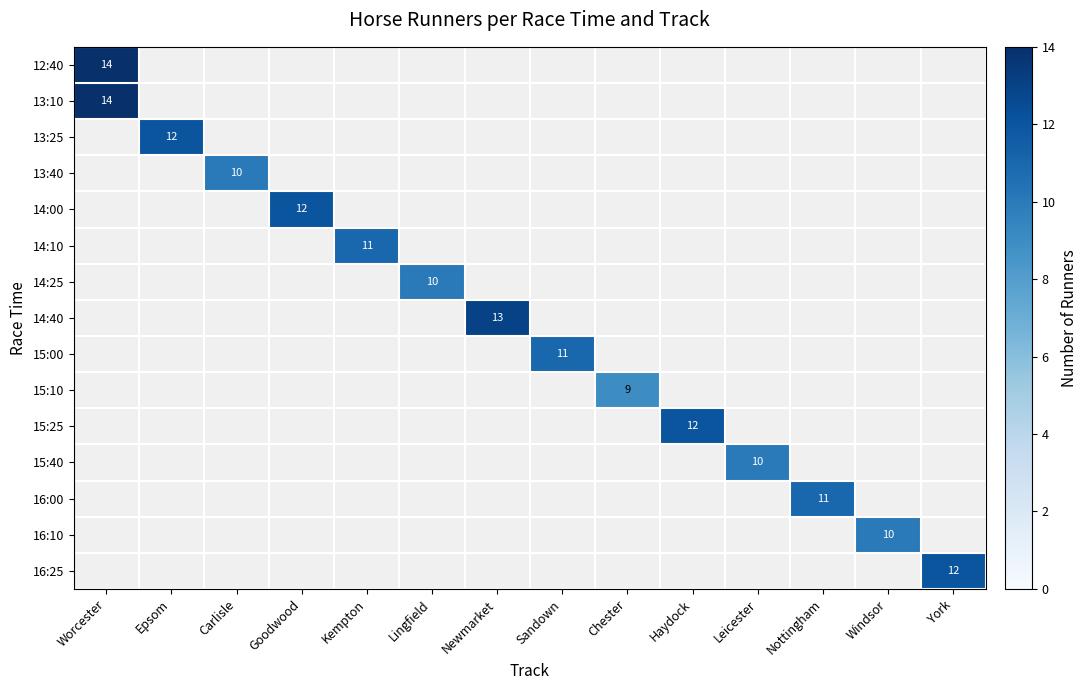

Which label corresponds to the smallest value in the chart?

Chester